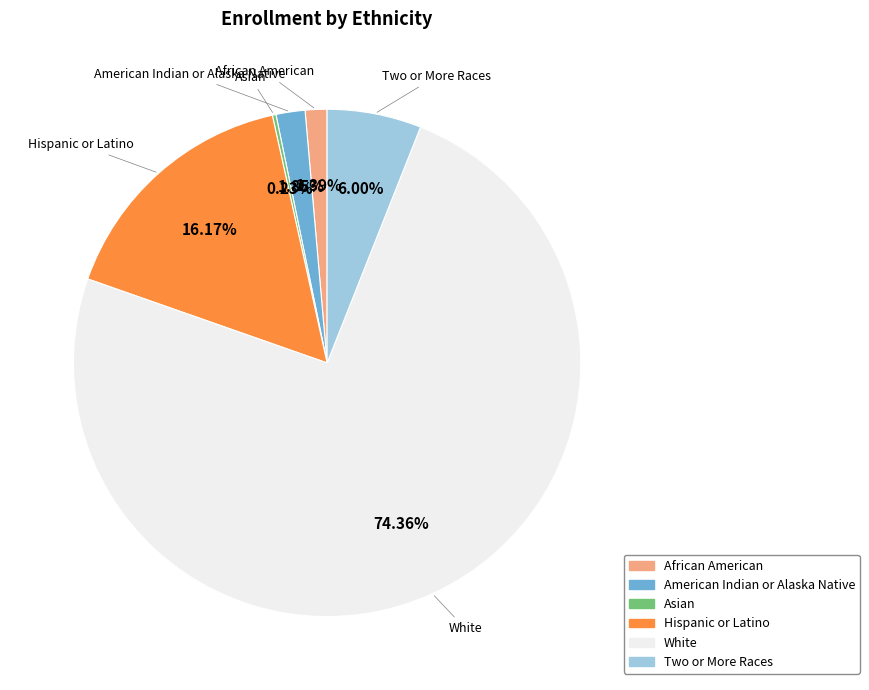

What is the majority slice?

White